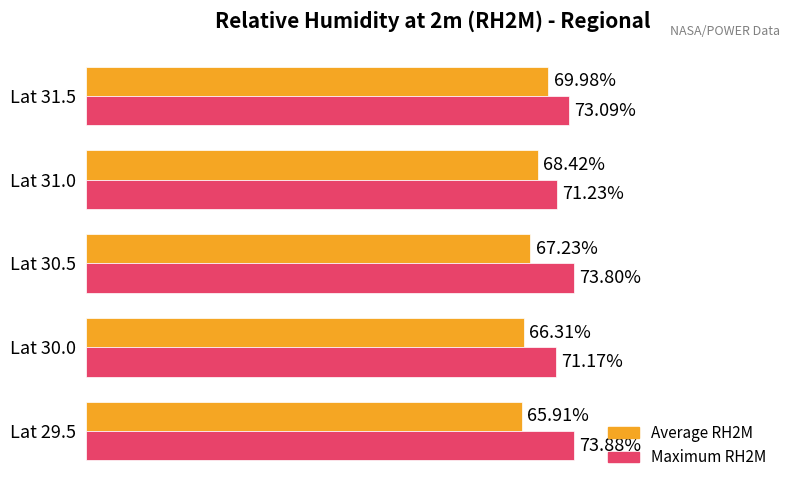

Which series has the widest spread of values?

Average RH2M